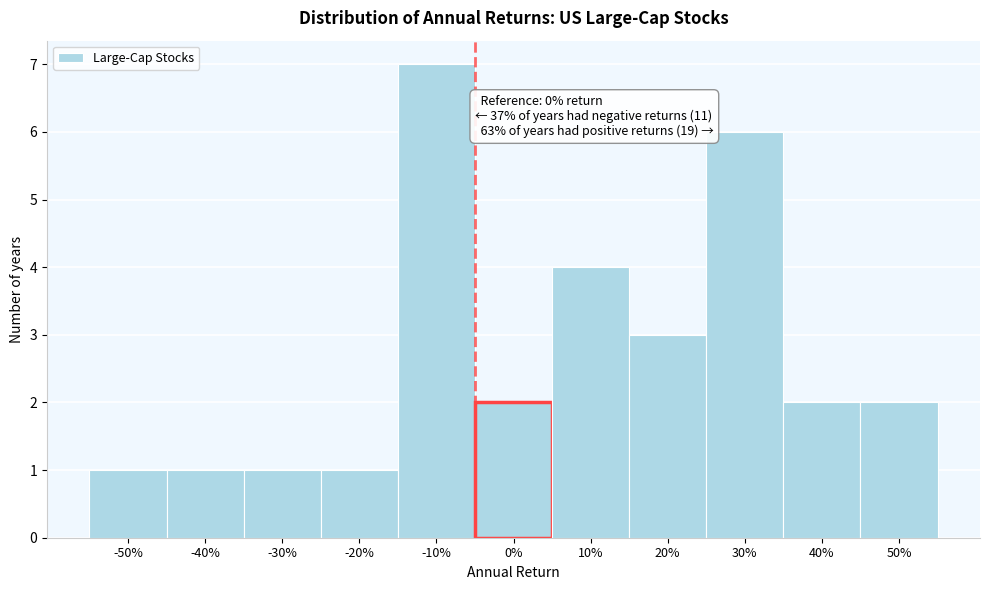

Reading left to right, transcribe all the data shown in this chart.

1	1	1	1	7	2	4	3	6	2	2